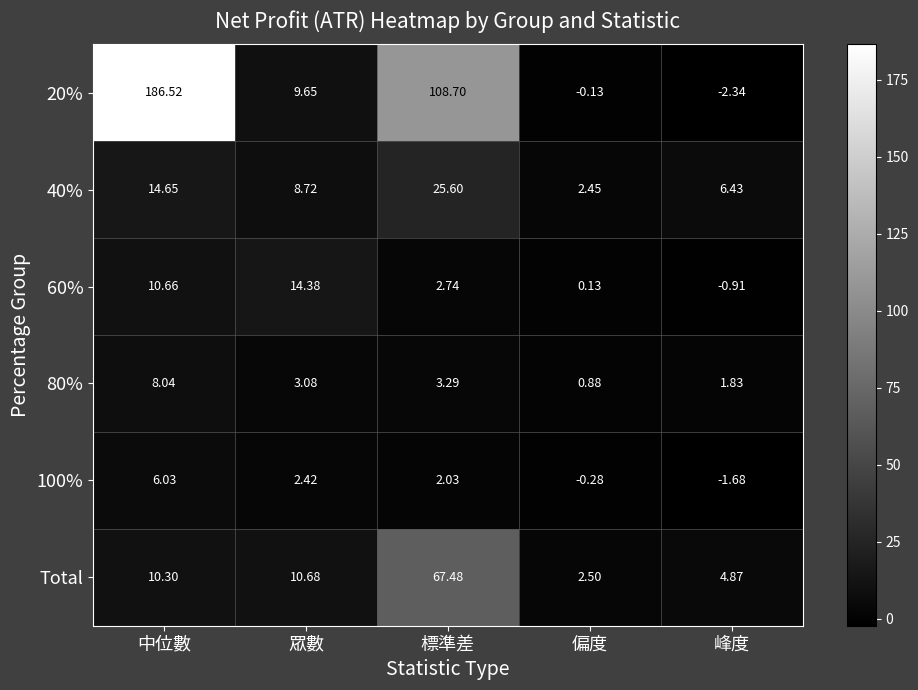

Which category has the highest value across all series?

中位數